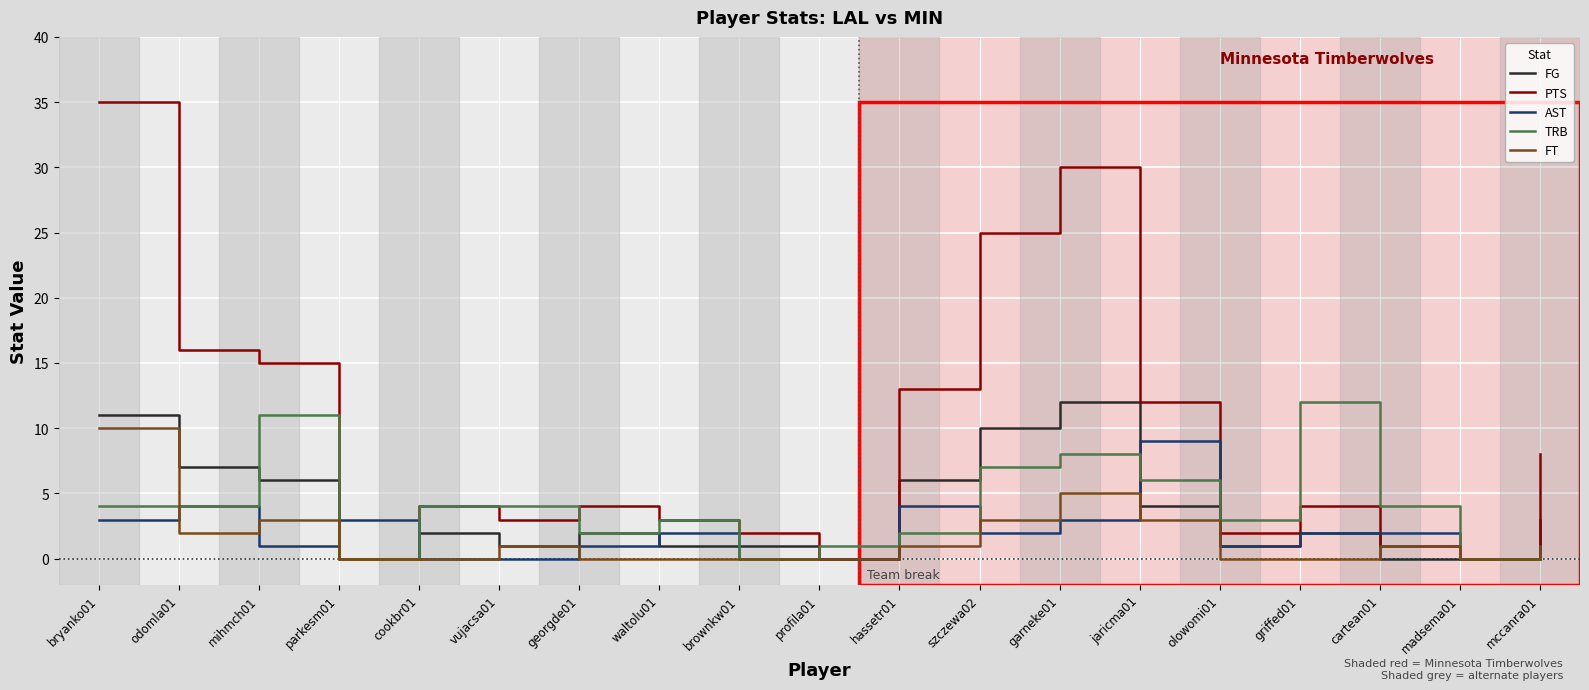

Count the FT values in the range 0 to 3.

17